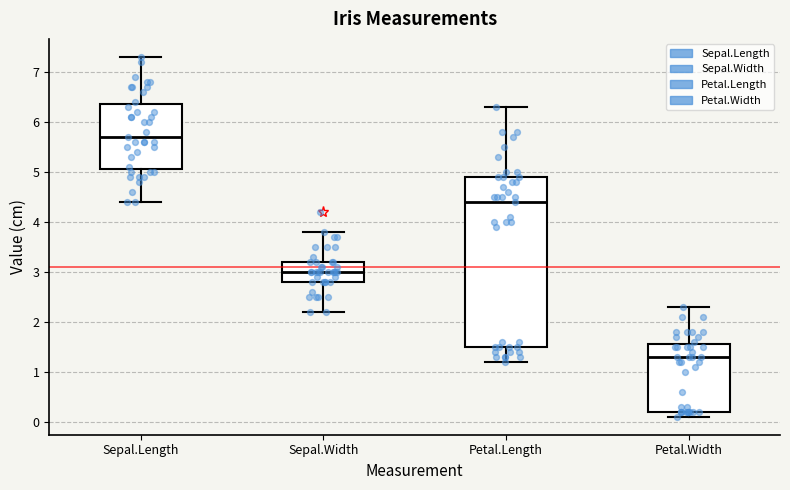

Where is the lower edge of the box for Petal.Width on the y-axis? The values are not printed on the chart, so give them approximately, as read against the axis.

0.2